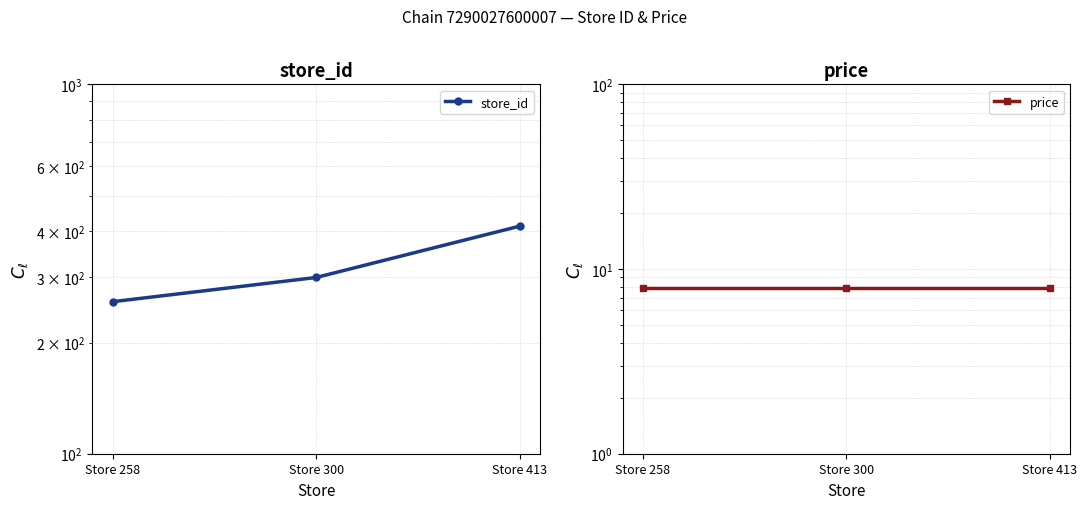

How many lines are shown in the chart?

2